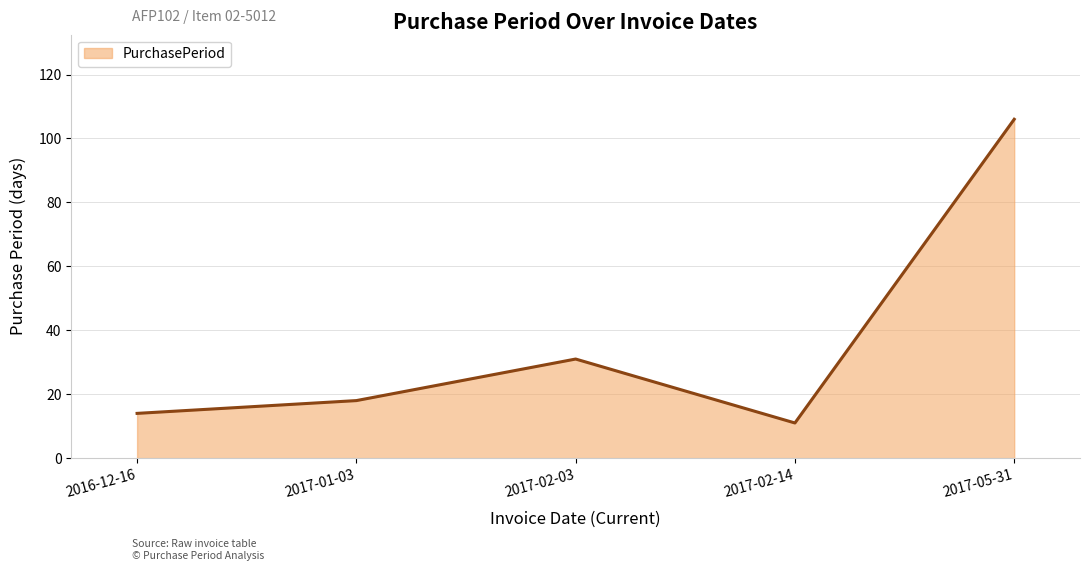

How many points are lower than both their immediate neighbors (excluding endpoints)?

1